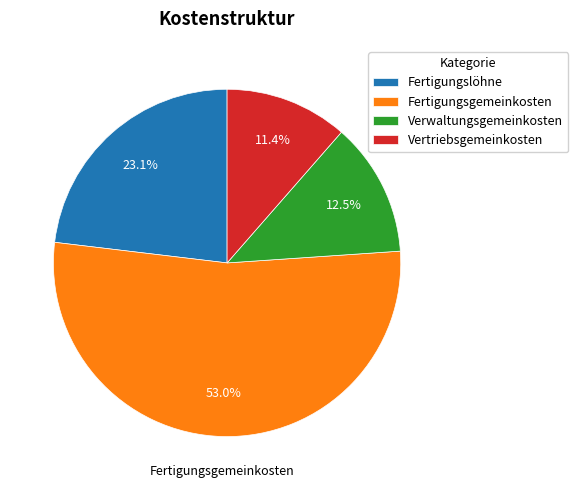

How many slices are in this pie chart?

4